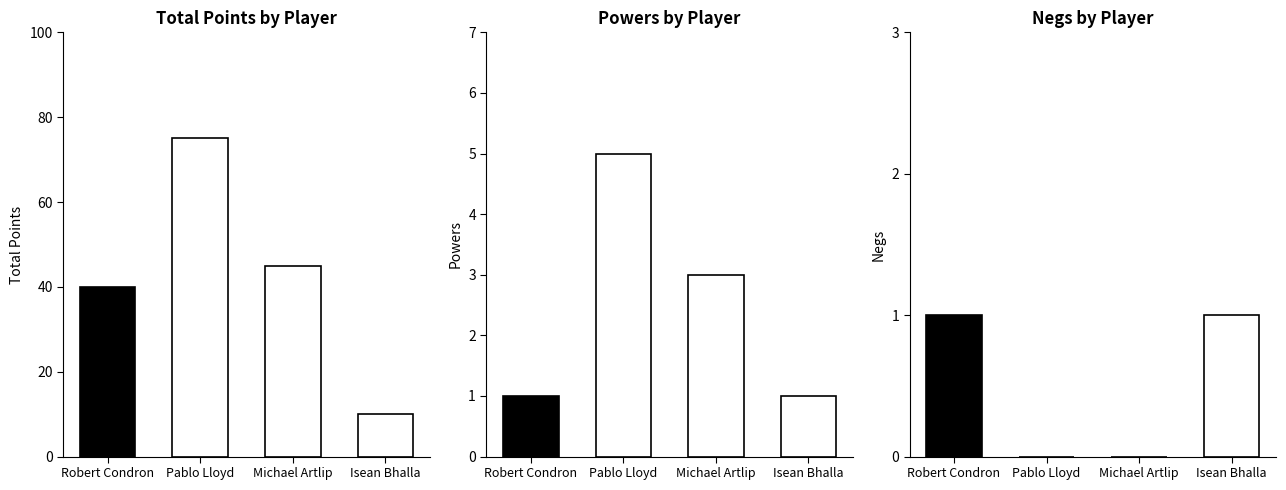

What is the label of the 1st bar from the right?

Isean Bhalla